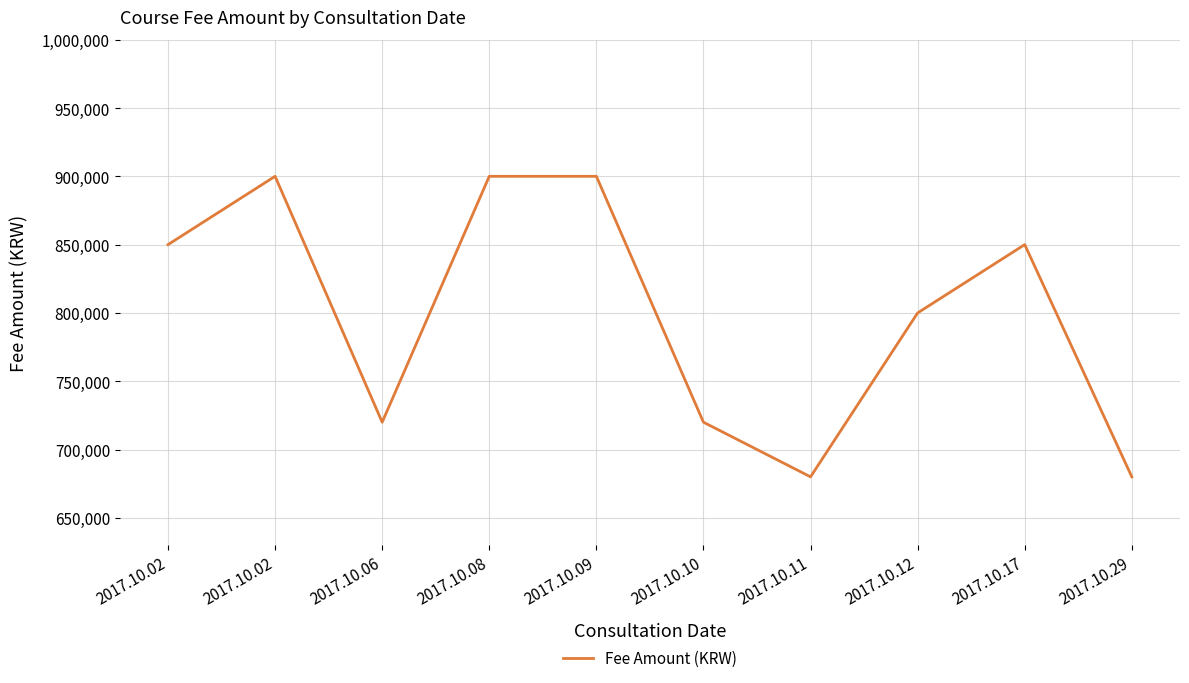

List the labels in order of value, smallest first.

2017.10.11, 2017.10.29, 2017.10.06, 2017.10.10, 2017.10.12, 2017.10.02, 2017.10.17, 2017.10.02, 2017.10.08, 2017.10.09